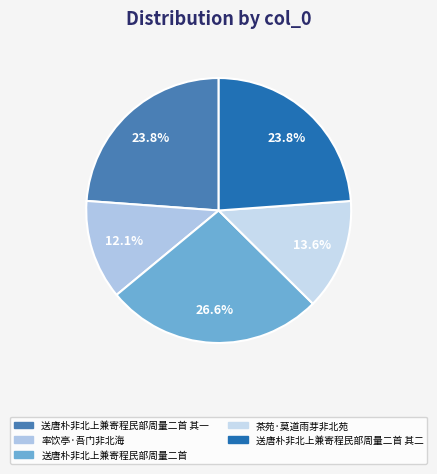

Rank the categories by value from lowest to highest.

率饮亭·吾门非北海, 茶苑·莫道雨芽非北苑, 送唐朴非北上兼寄程民部周量二首 其一, 送唐朴非北上兼寄程民部周量二首 其二, 送唐朴非北上兼寄程民部周量二首